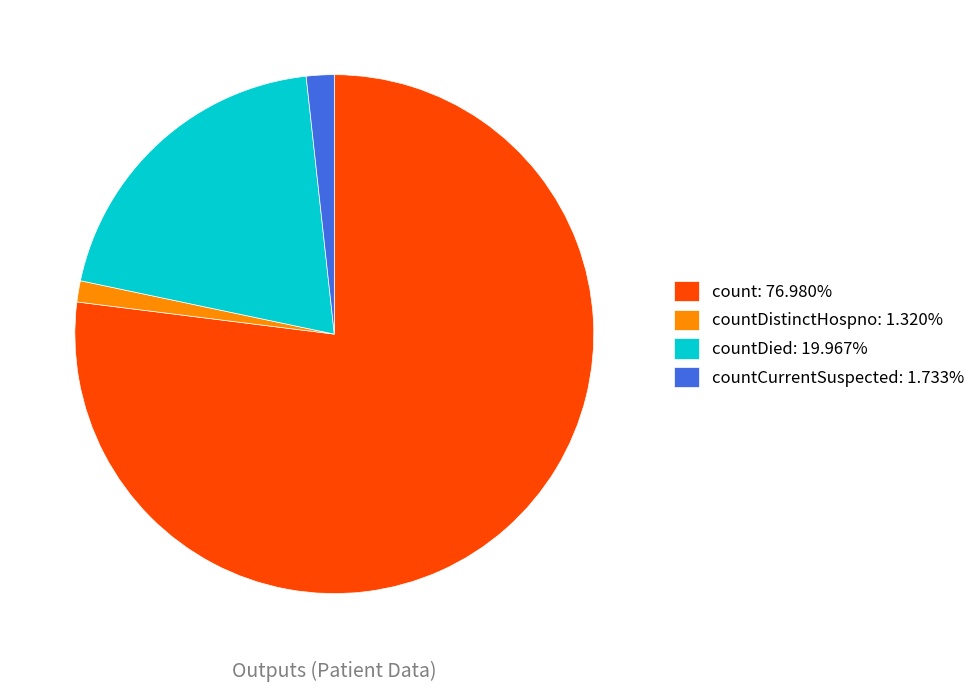

Do countDistinctHospno: 1.320% and countDied: 19.967% together represent more than half of the pie?

No